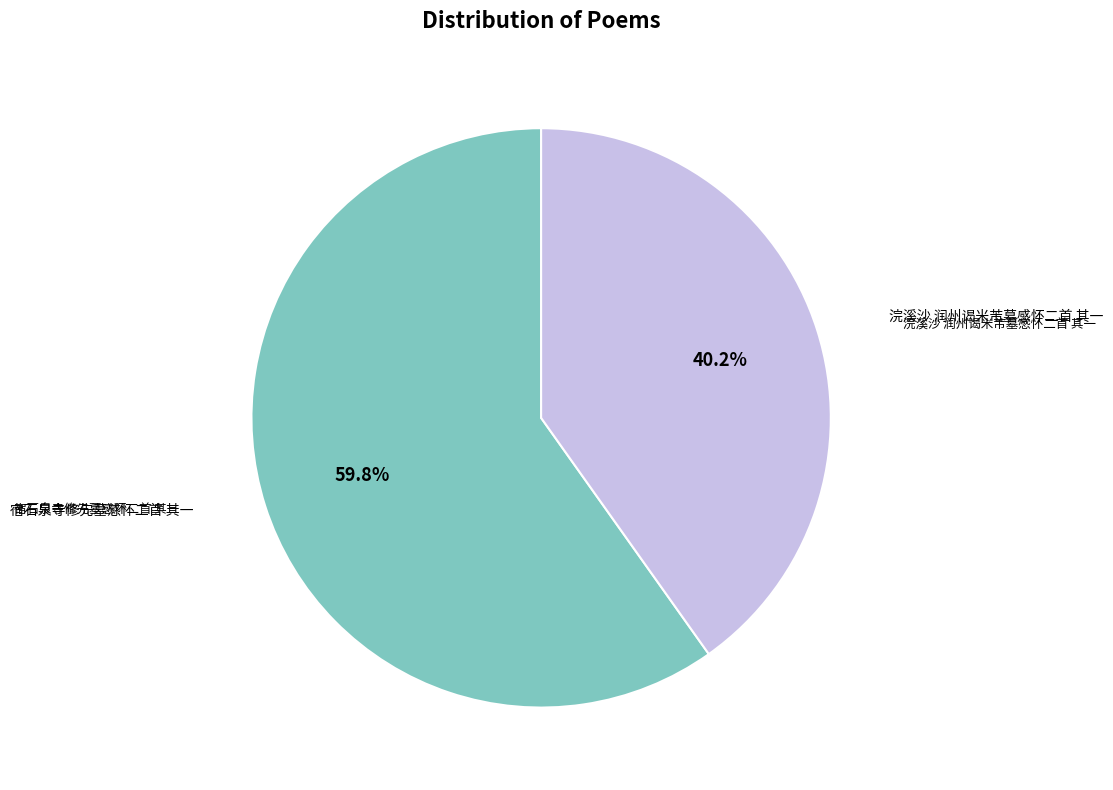

Is there any slice that represents more than half of the pie?

Yes